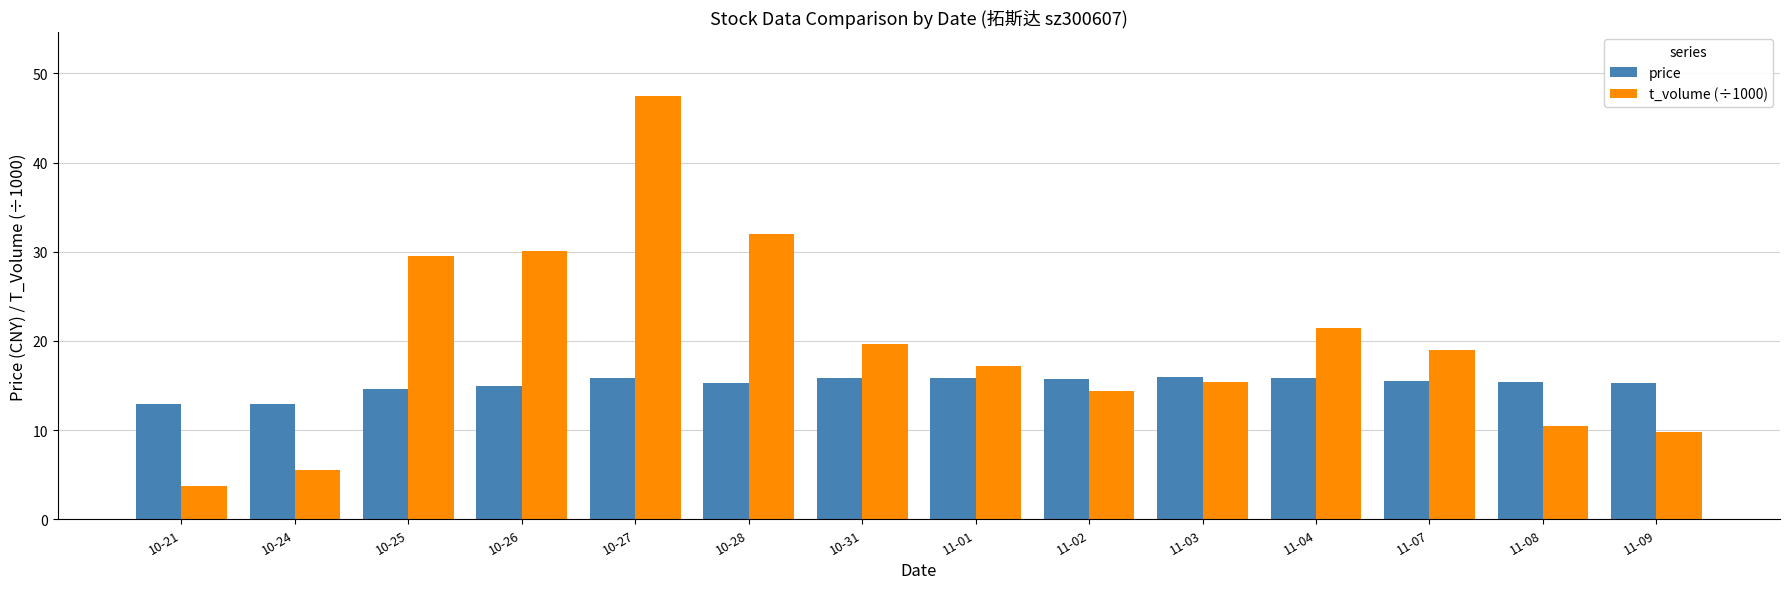

What is the total value across all series at 10-25?

44.1